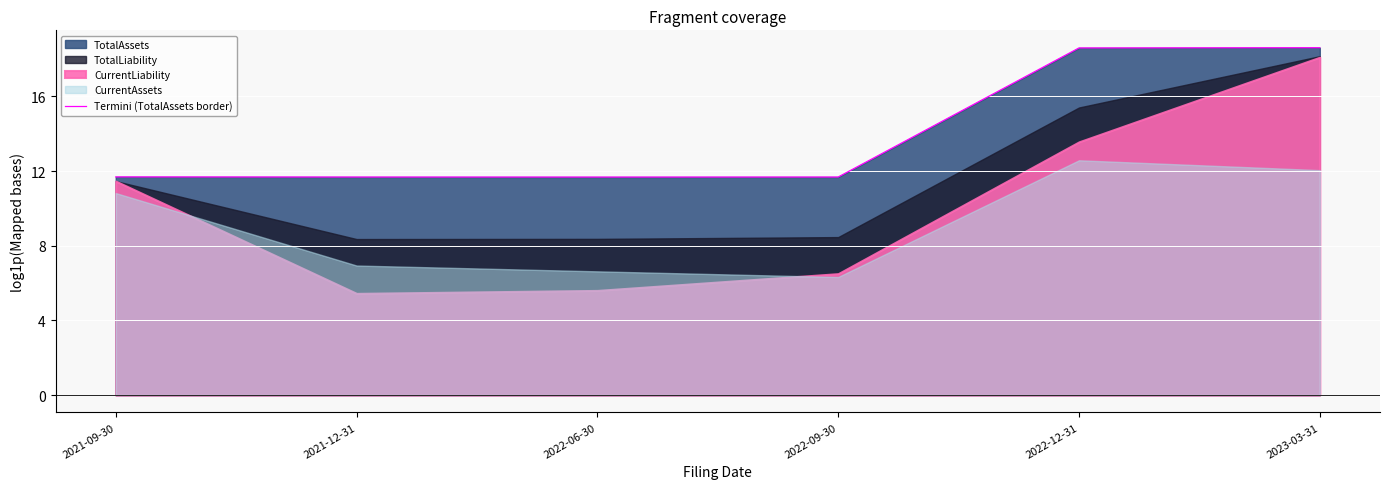

At which category does the data reach its first local valley?

2022-06-30